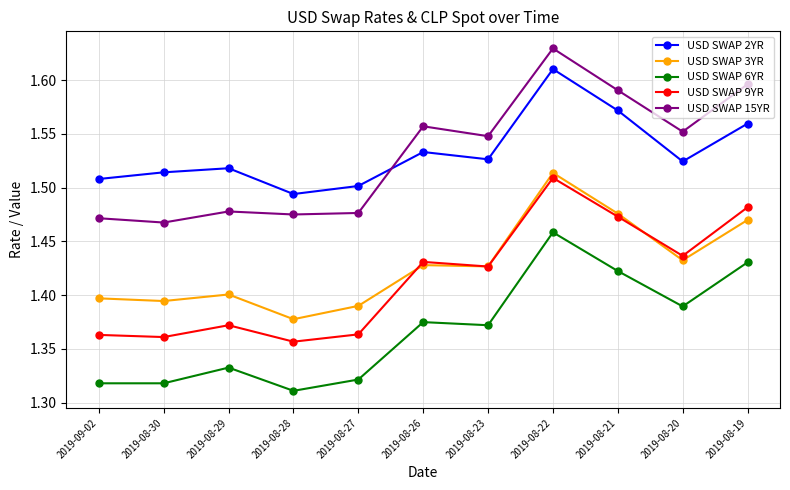

What is the sum of the USD SWAP 9YR values at 2019-08-21 and 2019-08-30?

2.8